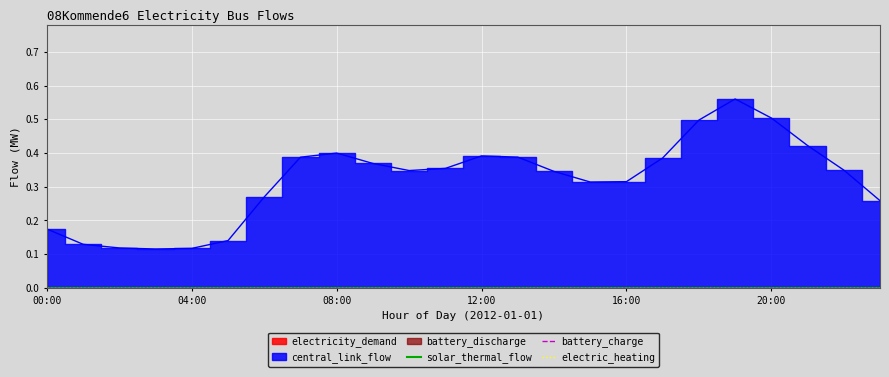

Is the value of solar_thermal_flow at 12:00 greater than the value of battery_discharge at 04:00?

No